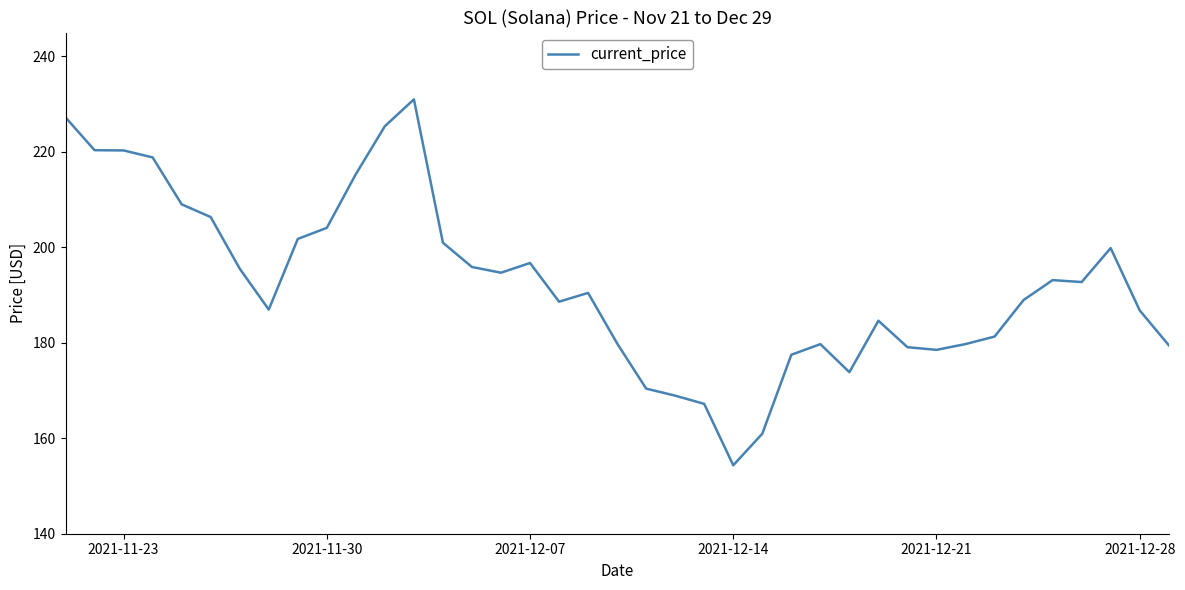

Count the number of data series in this chart.

1